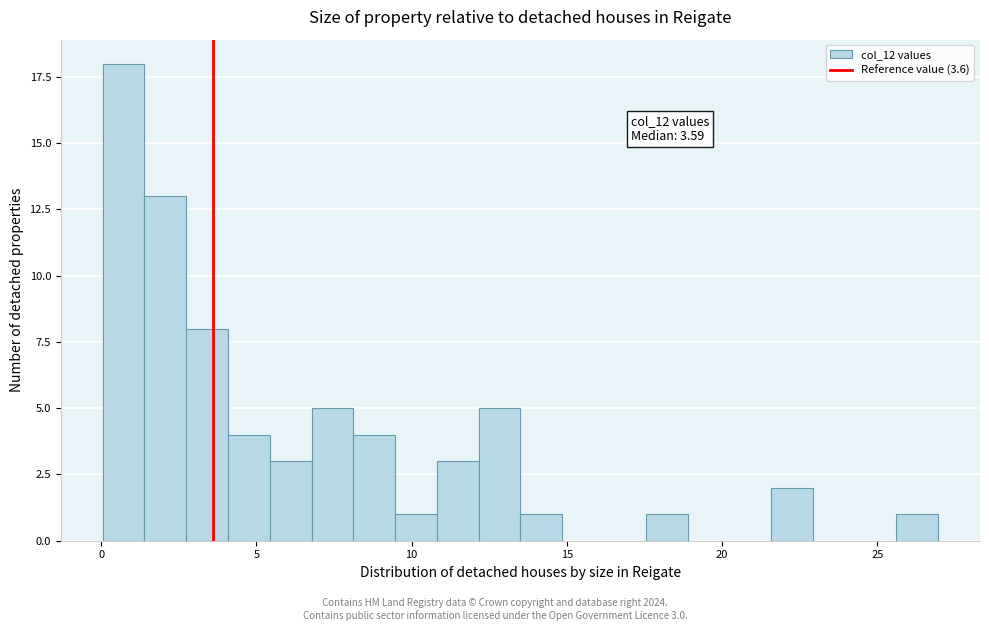

Read against the x-axis, roughly where is the centre of the tallest bar?

0.5